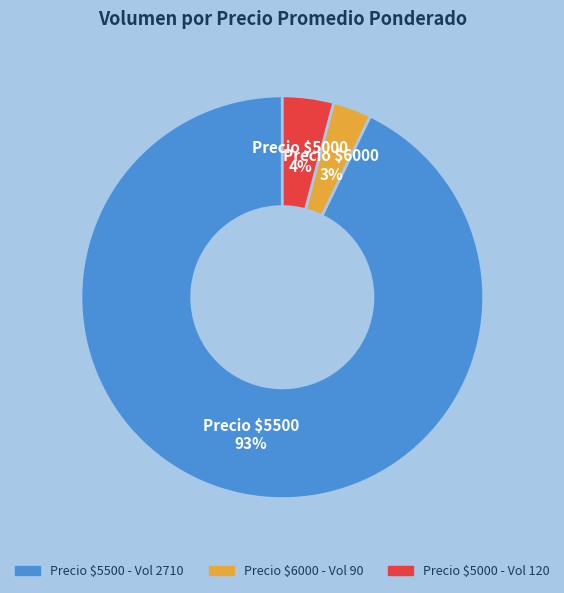

Which slice represents more than half of the pie?

Precio $5500